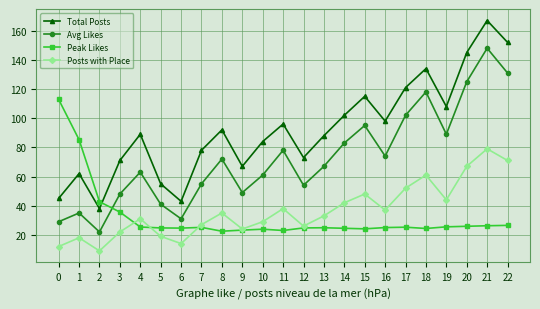

What is the smallest value displayed?

9.0